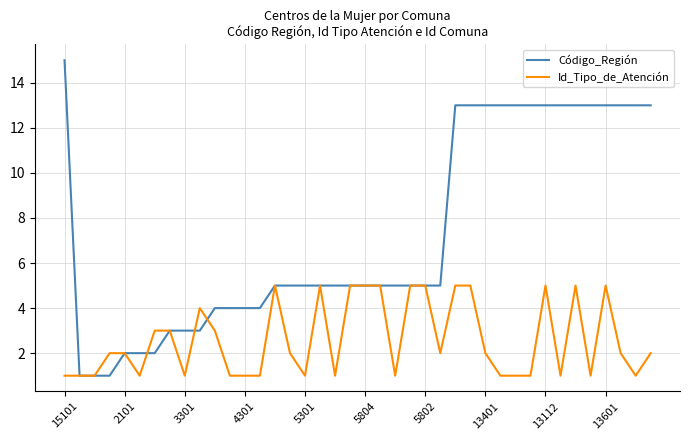

Reading right to left, transcribe all the data shown in this chart.

Código_Región: 13	13	13	13	13	13	13	13	13	13	13	13	13	13	5	5	5	5	5	5	5	5	5	5	5	5	4	4	4	4	3	3	3	2	2	2	1	1	1	15
Id_Tipo_de_Atención: 2	1	2	5	1	5	1	5	1	1	1	2	5	5	2	5	5	1	5	5	5	1	5	1	2	5	1	1	1	3	4	1	3	3	1	2	2	1	1	1